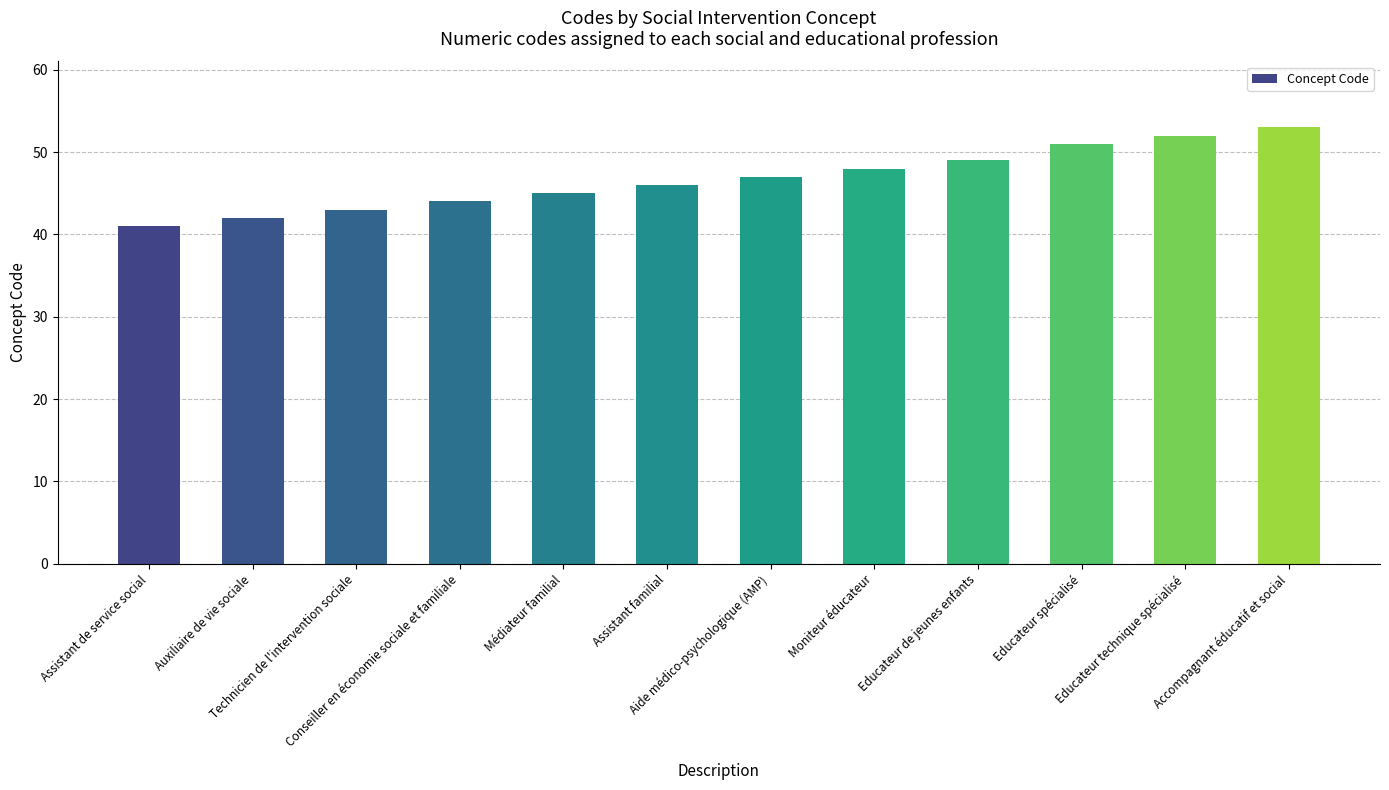

What position from the left is Educateur de jeunes enfants?

9